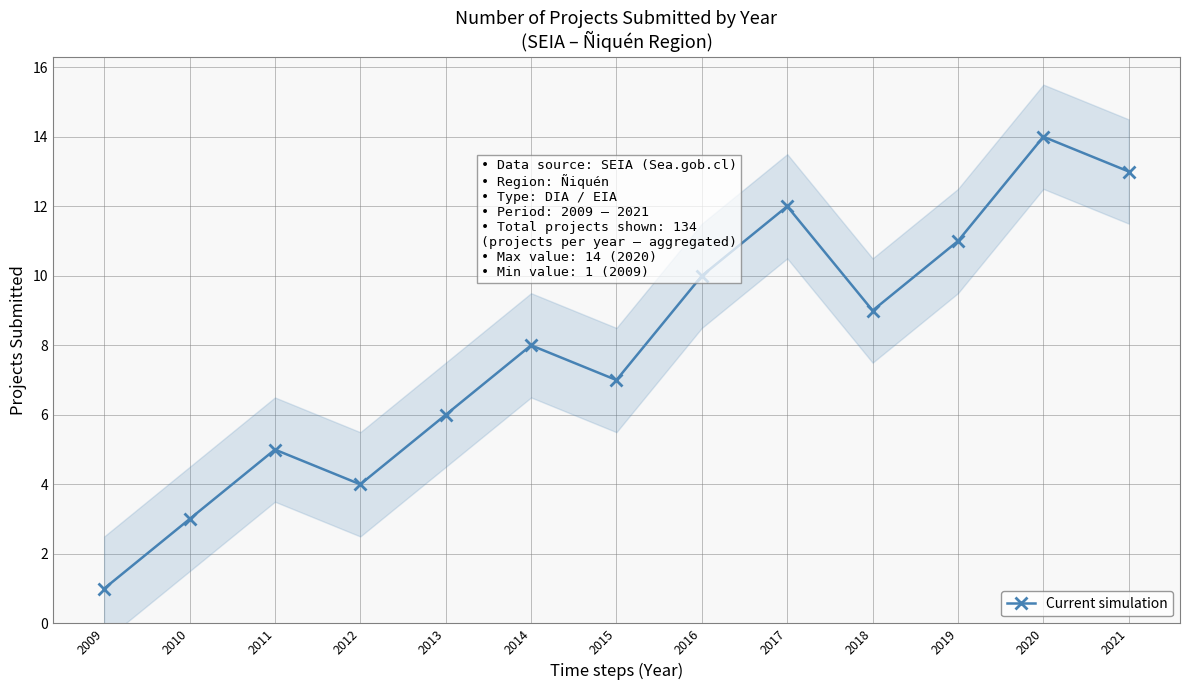

At which label does the data first exceed 8?

2016